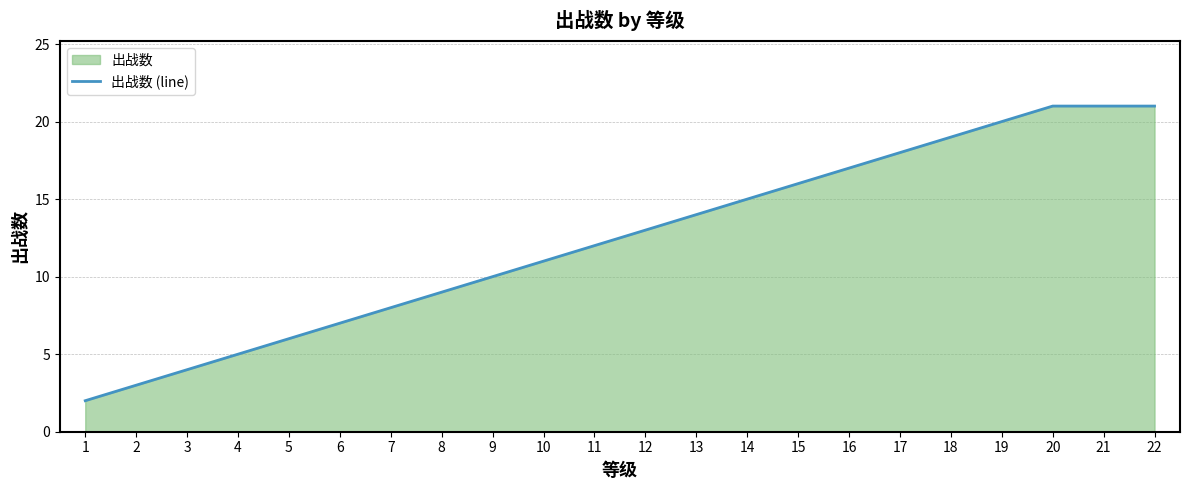

Does the chart display data point markers on the line(s)?

No